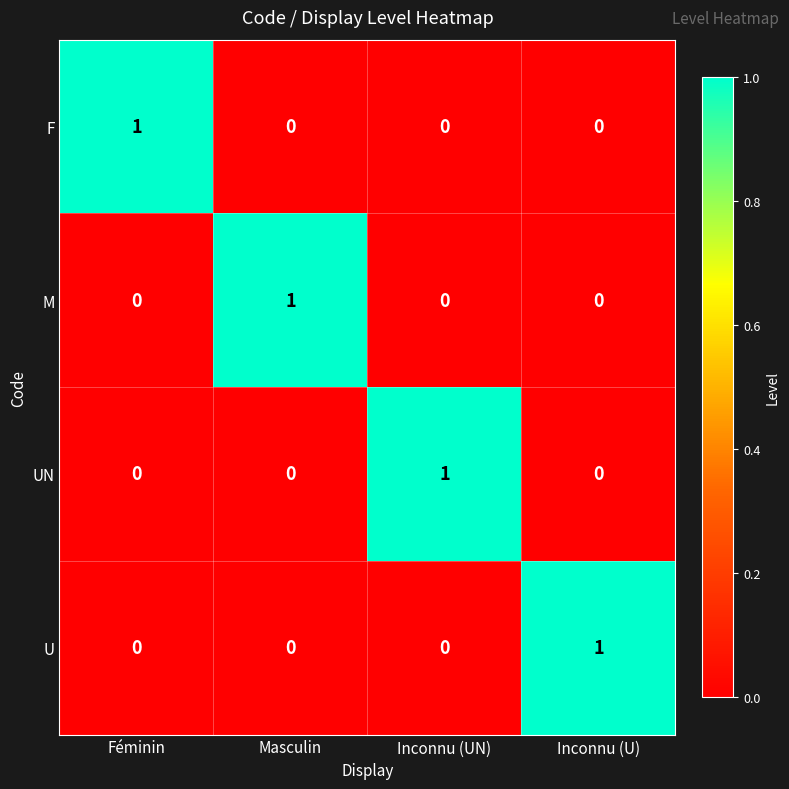

How many UN values are between 0 and 1?

4